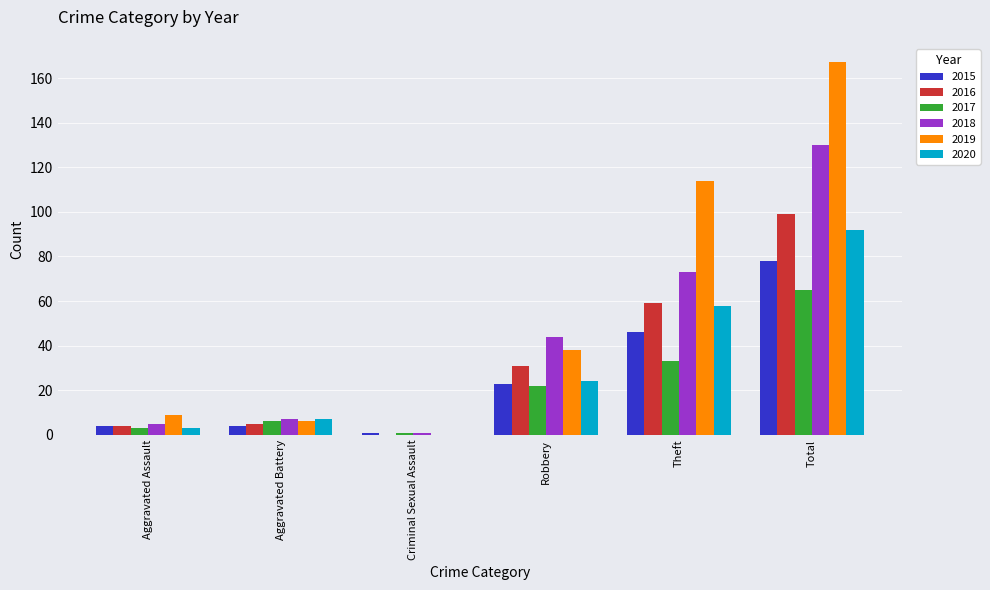

What are all the series names shown in the legend?

2015, 2016, 2017, 2018, 2019, 2020